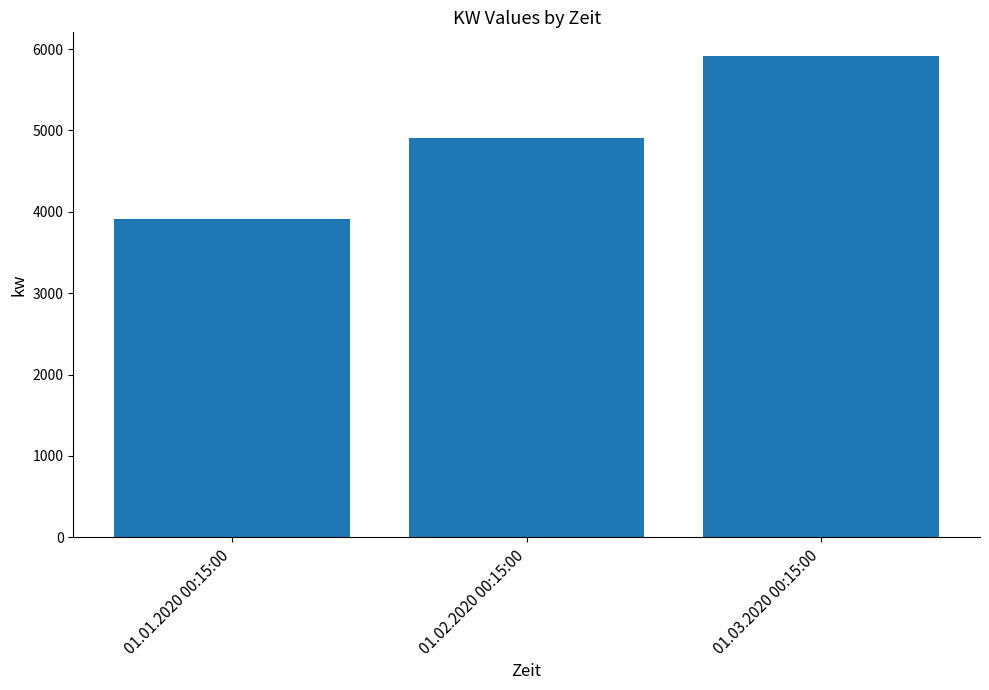

At which label is the value closest to 4910?

01.02.2020 00:15:00